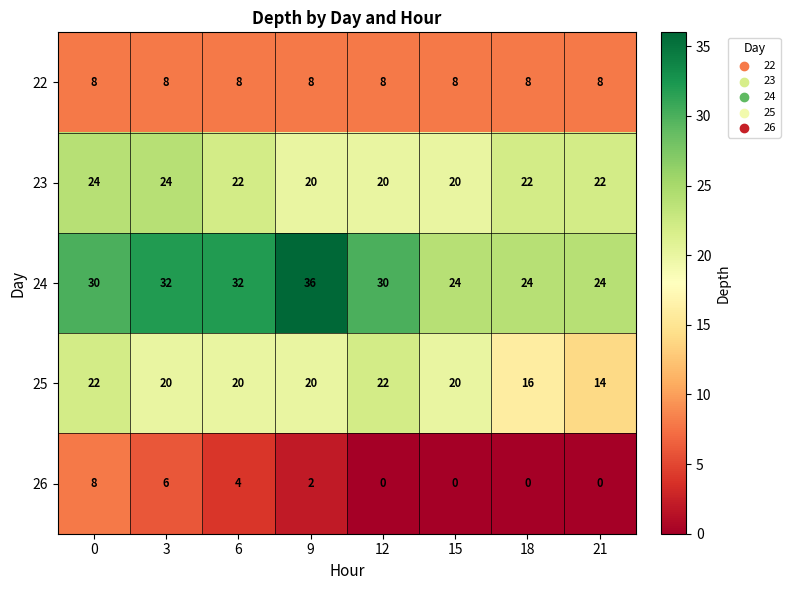

Is the value of 26 at 6 greater than the value of 22 at 6?

No